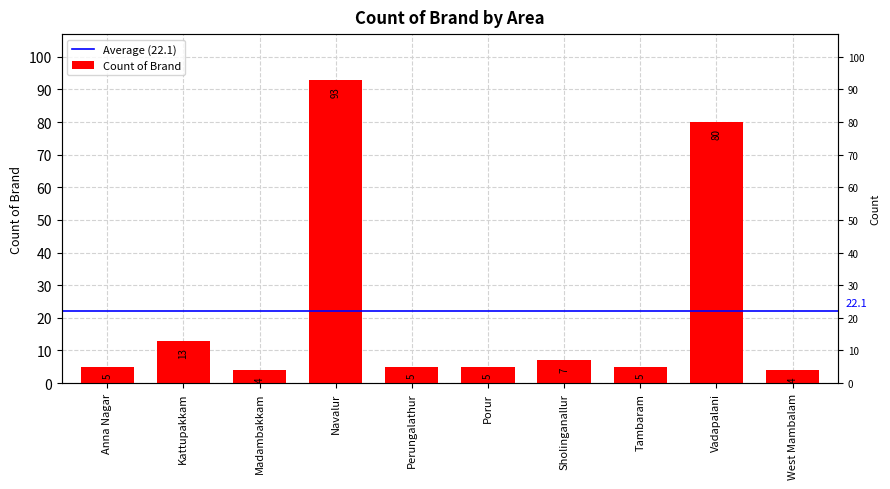

What is the difference between the values at Sholinganallur and Vadapalani?

73